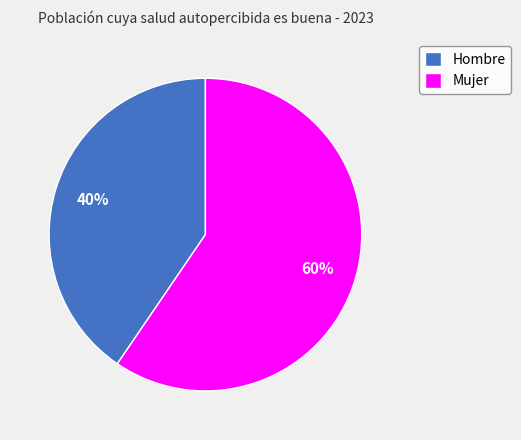

Rank the categories by value from highest to lowest.

Mujer, Hombre